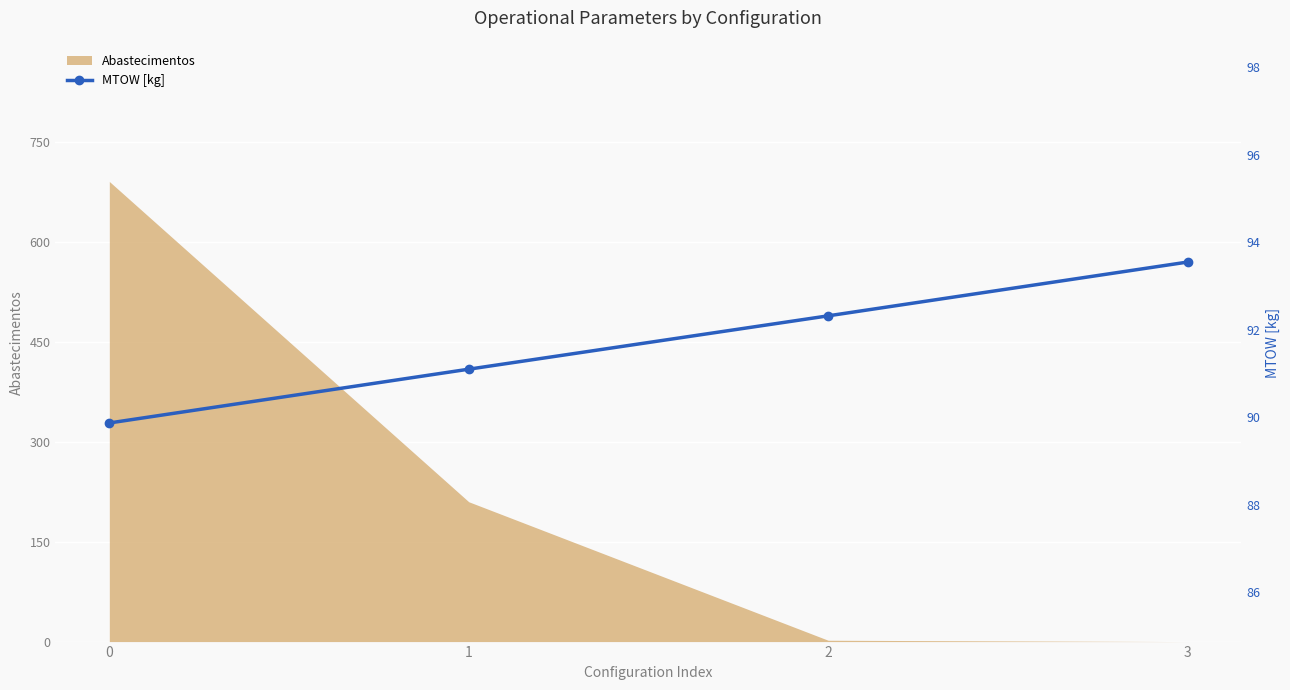

True or false: Abastecimentos has more than 2 interior local peaks.

False